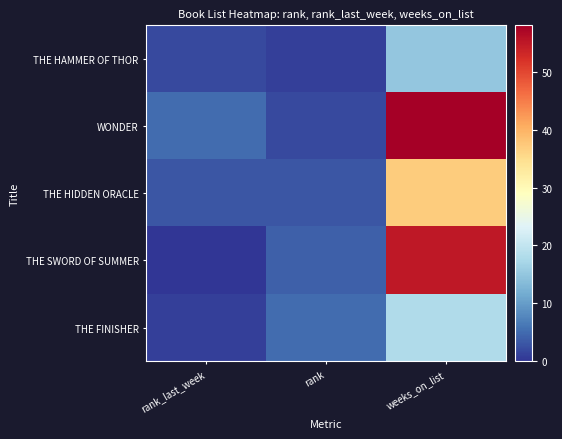

Which has a higher value, weeks_on_list or rank?

weeks_on_list